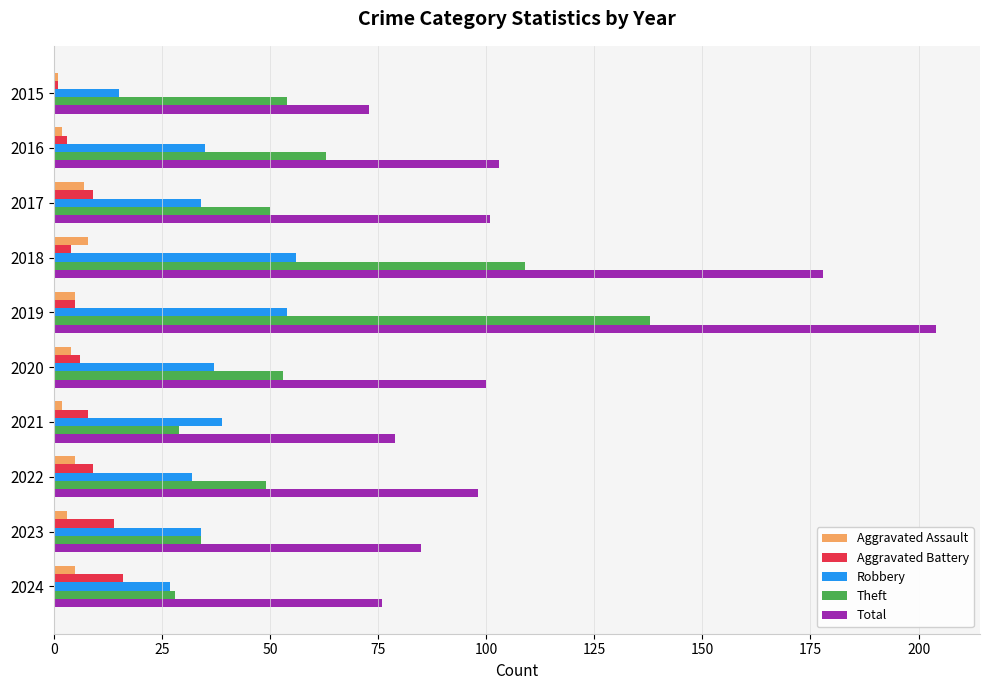

Which series changed the most between 2016 and 2024?

Theft